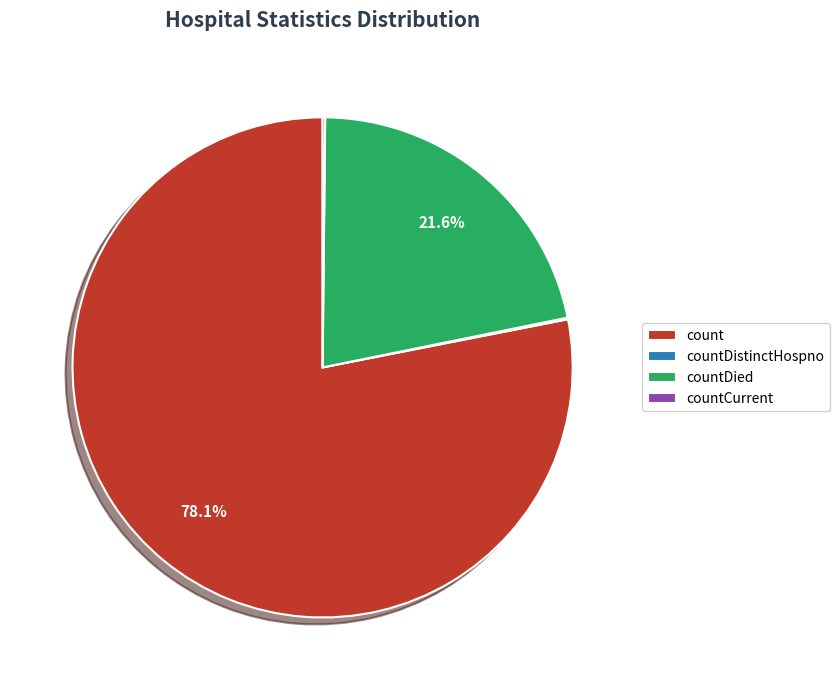

To the nearest percent, what portion does countDied represent?

22%